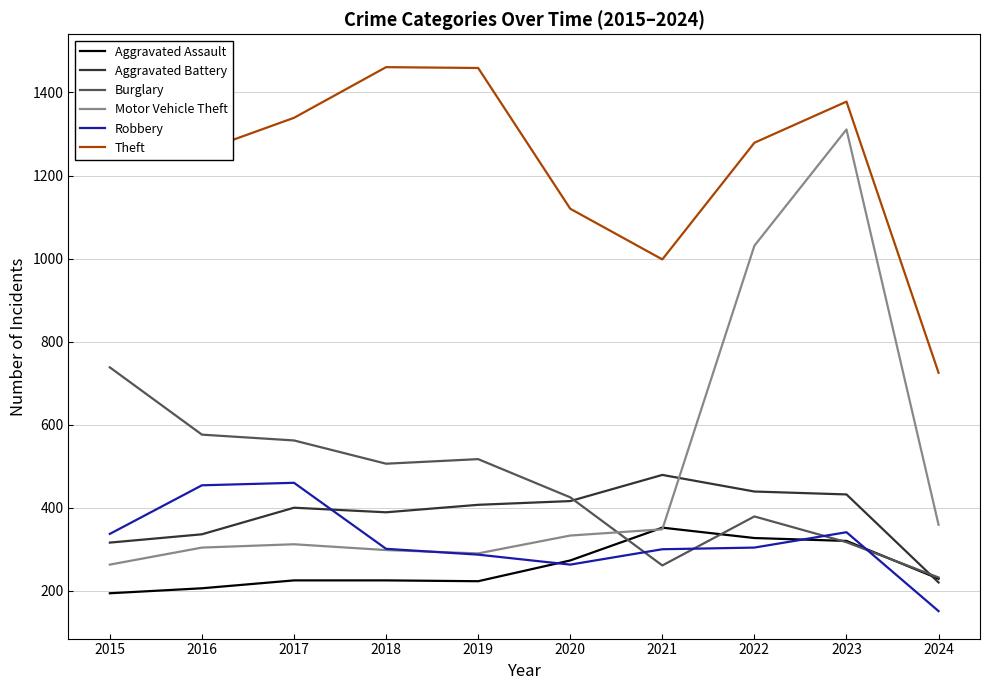

At which category is the sum across all series the highest?

2023